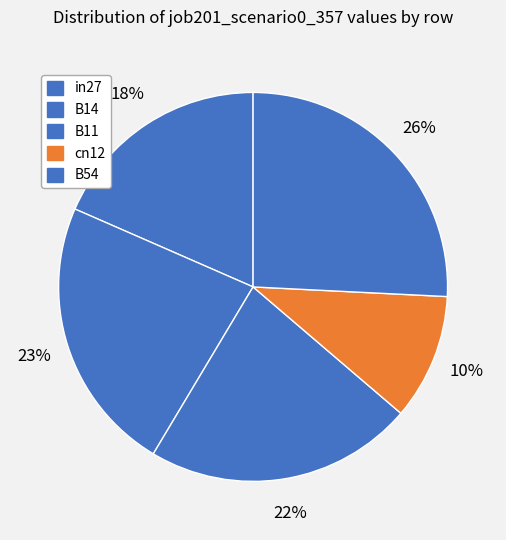

What is the largest slice in the pie chart?

B54